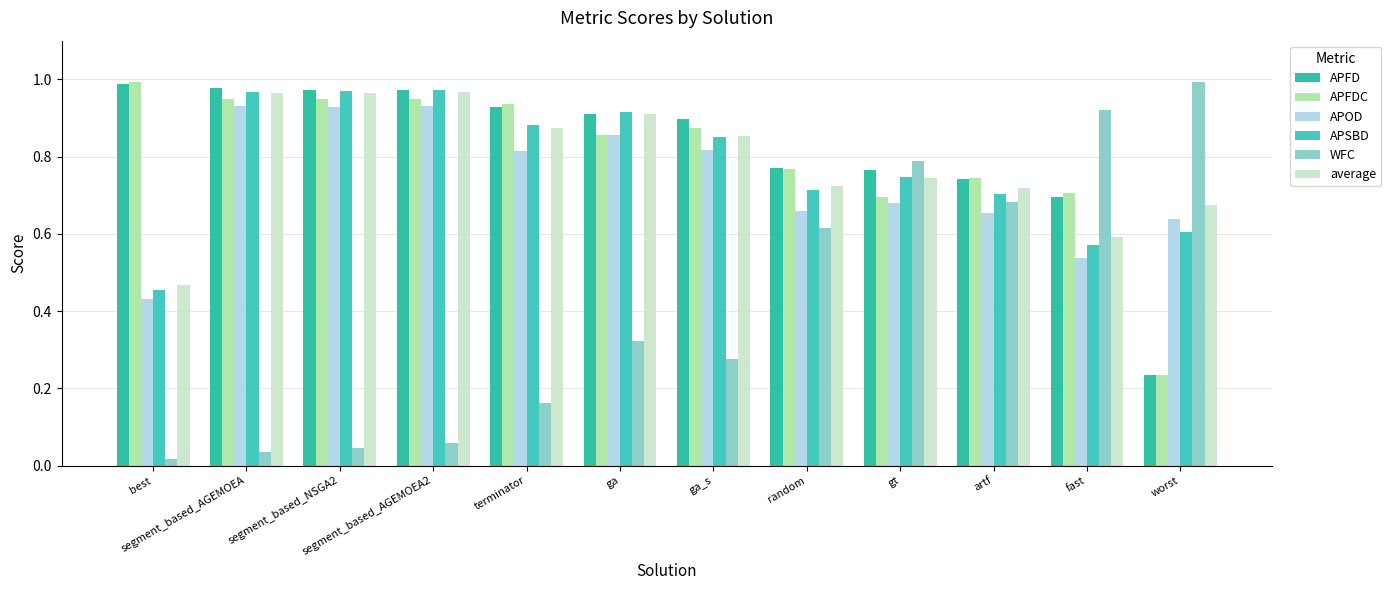

How many bars are there in each group?

6